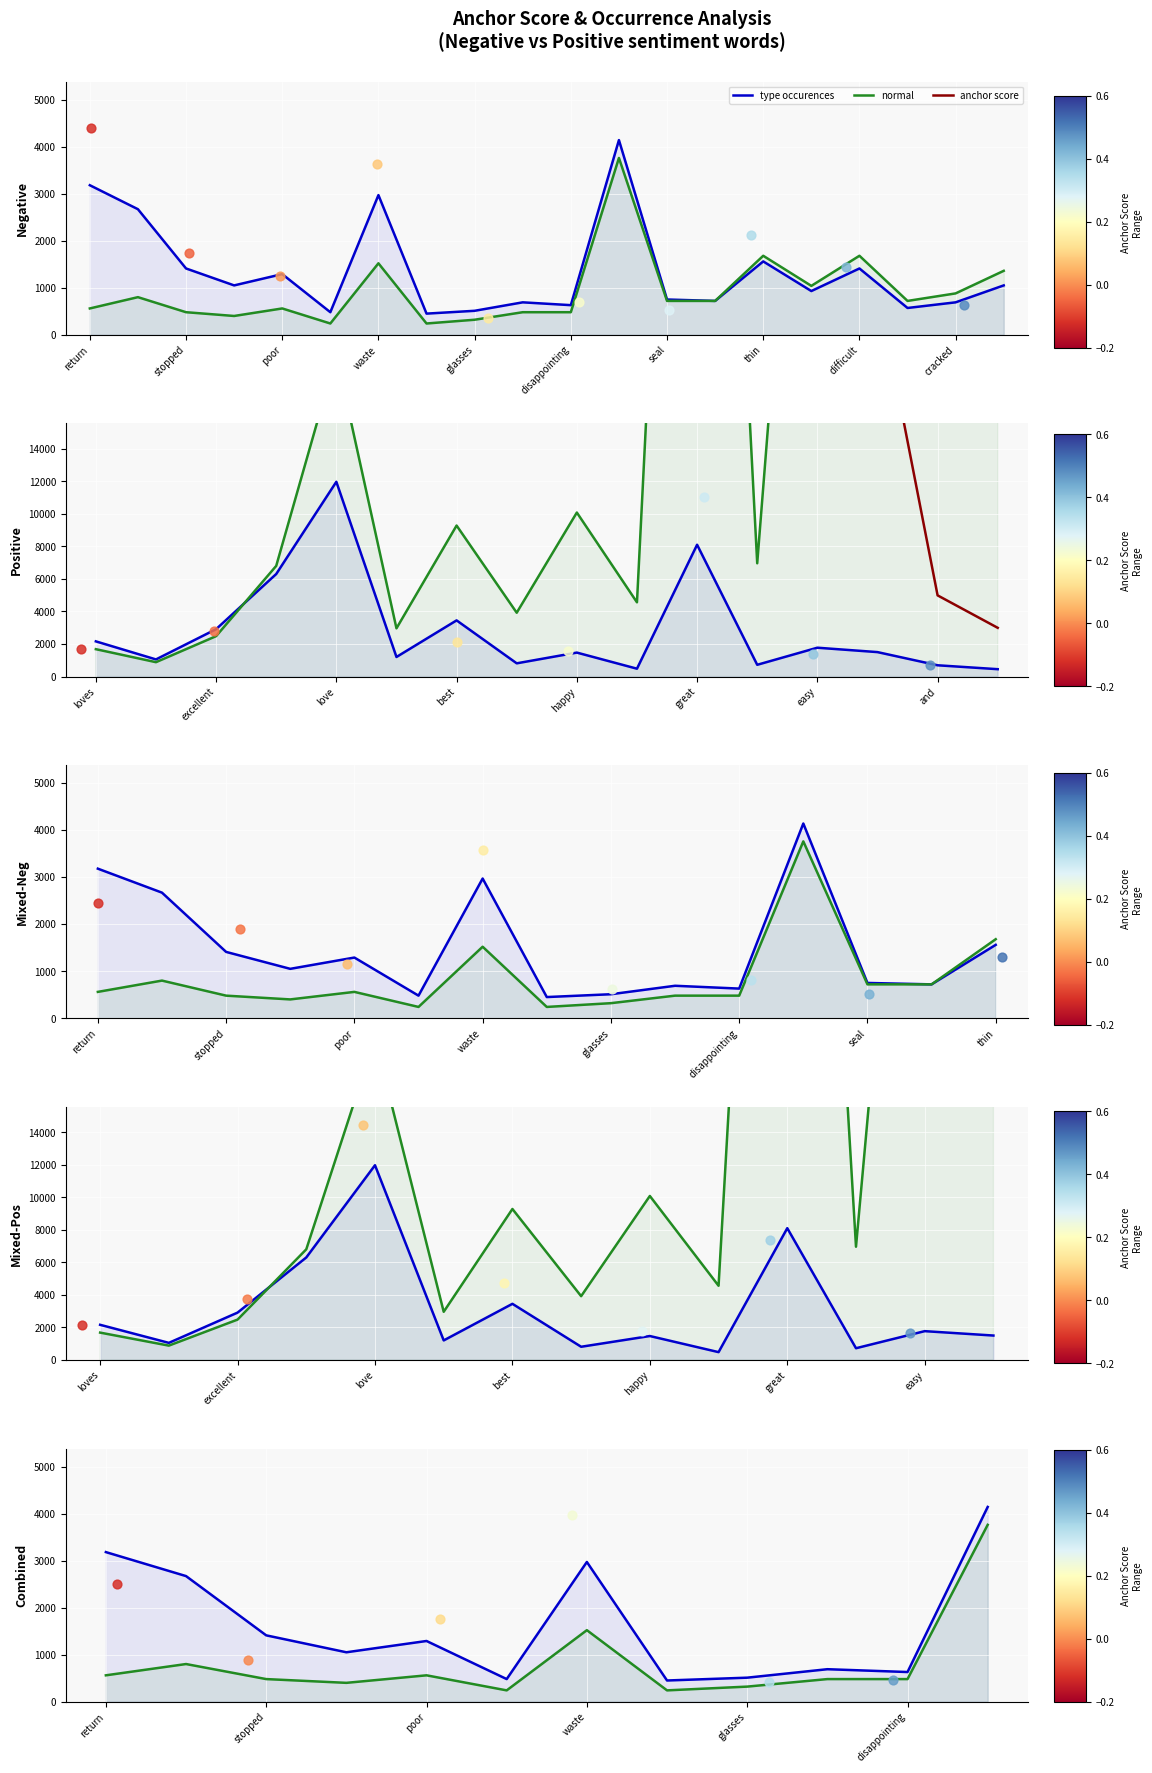

What is the total value across all series at glasses?

298550.0